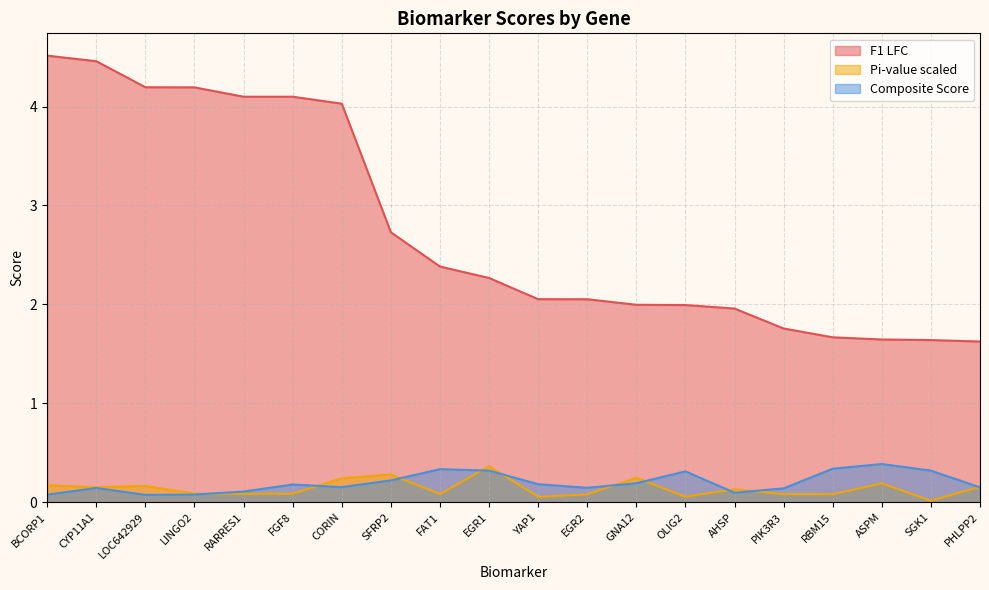

Reading left to right, transcribe all the data shown in this chart.

F1 LFC: 4.5	4.5	4.2	4.2	4.1	4.1	4.0	2.7	2.4	2.3	2.1	2.1	2.0	2.0	2.0	1.8	1.7	1.6	1.6	1.6
Pi-value scaled: 0.2	0.2	0.2	0.1	0.1	0.1	0.2	0.3	0.1	0.4	0.1	0.1	0.2	0.1	0.1	0.1	0.1	0.2	0.0	0.2
Composite Score: 0.1	0.1	0.1	0.1	0.1	0.2	0.2	0.2	0.3	0.3	0.2	0.1	0.2	0.3	0.1	0.1	0.3	0.4	0.3	0.1